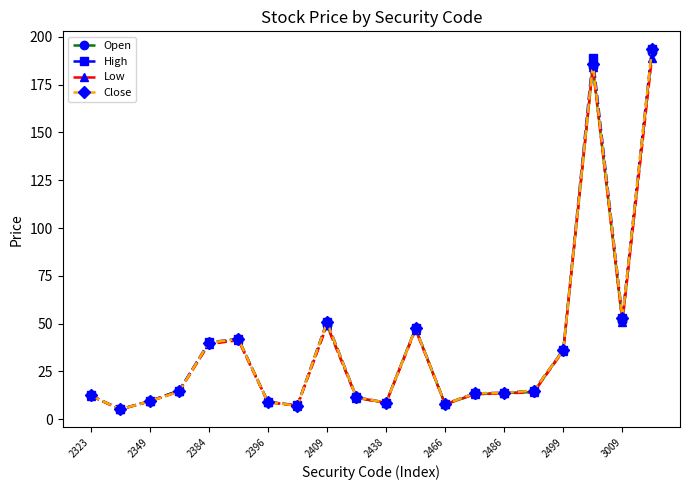

What is the maximum value shown in the chart?

193.5